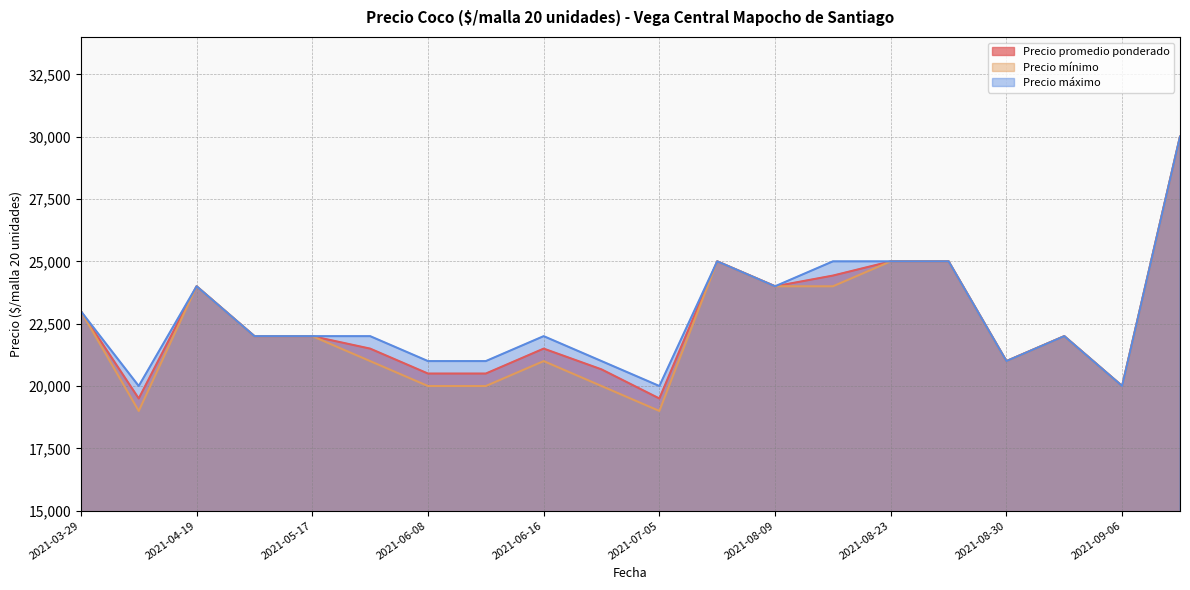

How many lines are shown in the chart?

3